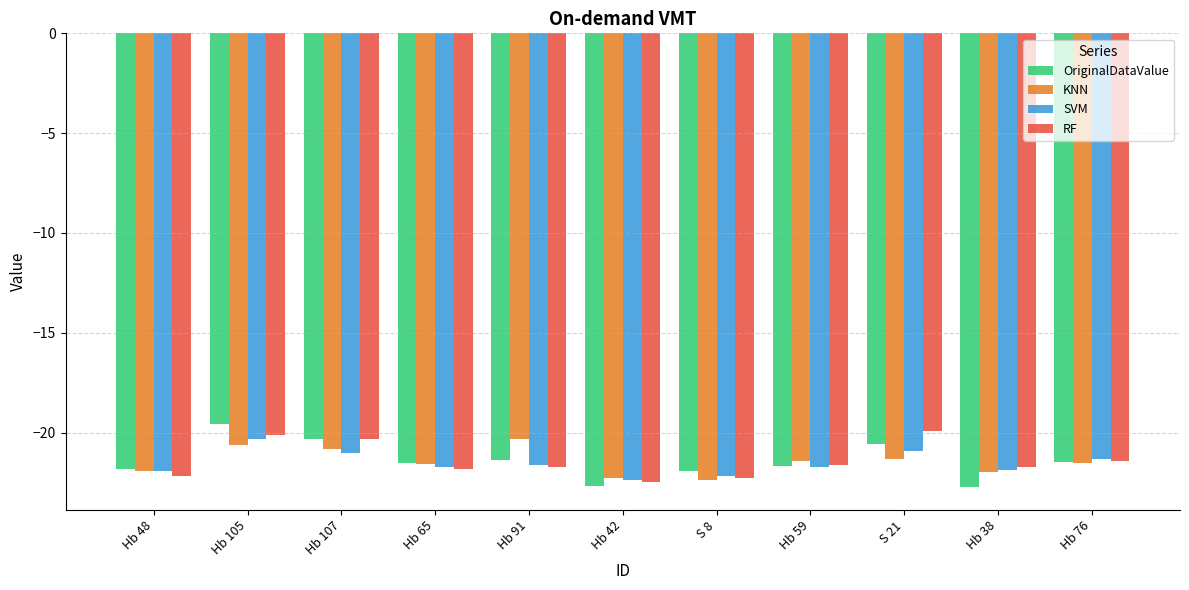

The SVM series shows -22.2 at S 8. True or false?

True